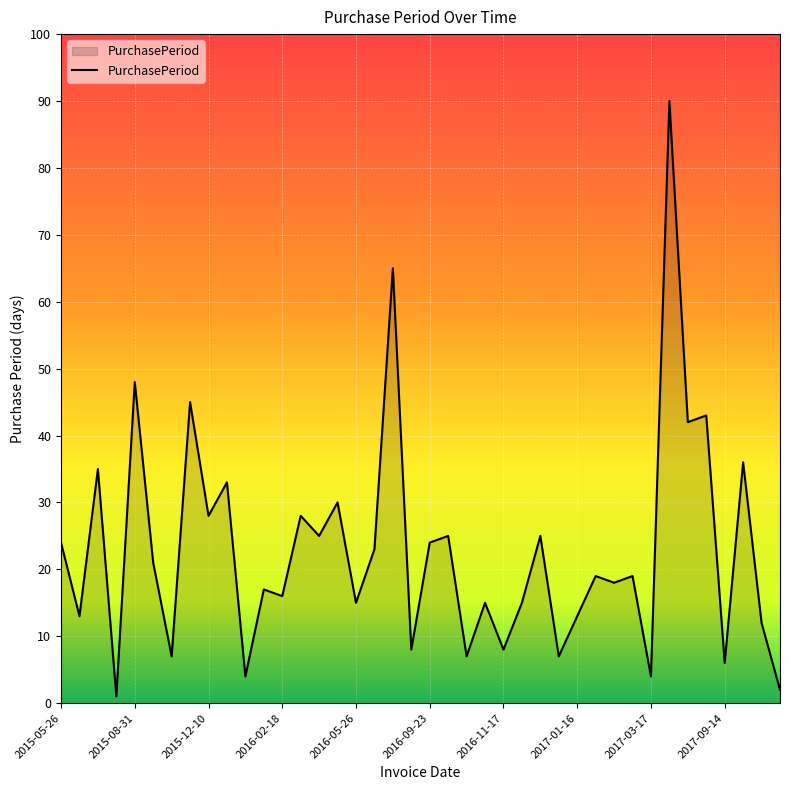

What is the difference between the maximum and minimum values?

89